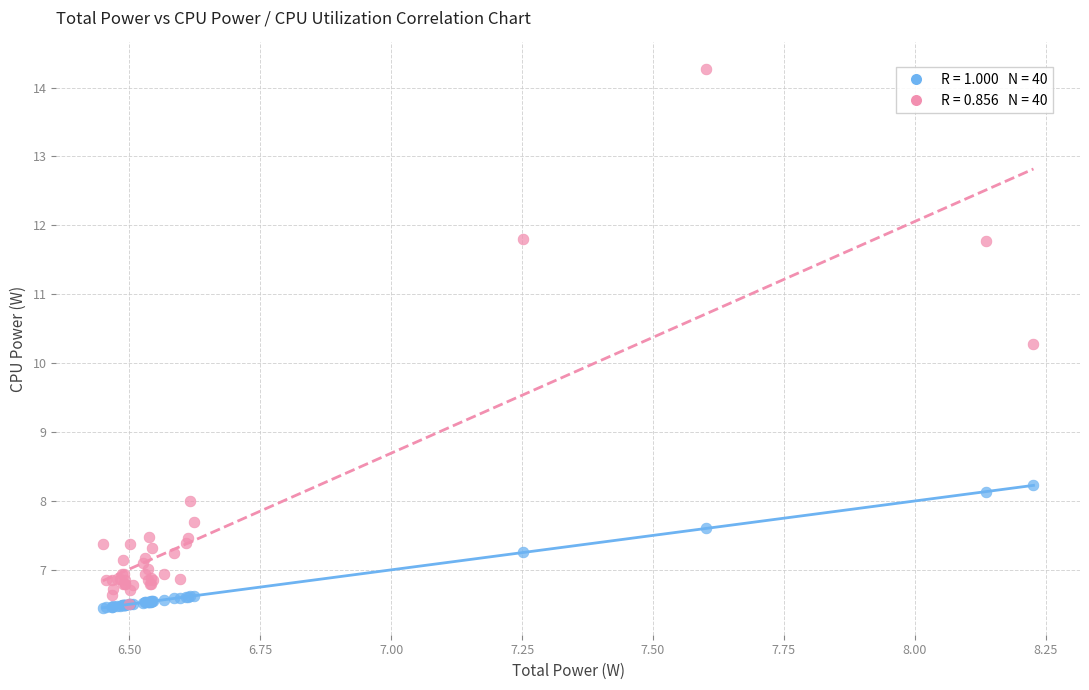

Across all series, what Y value is closest to 10?

10.3